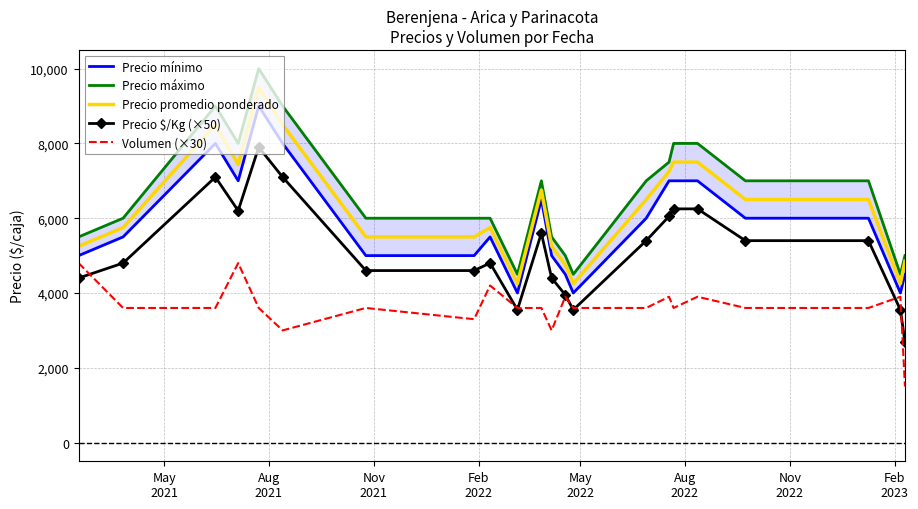

Reading right to left, transcribe all the data shown in this chart.

Precio mínimo: 4500	4000	6000	6000	7000	7000	7000	6000	4000	4500	5000	6500	4000	5500	5000	5000	8000	9000	7000	8000	5500	5000
Precio máximo: 5000	4500	7000	7000	8000	8000	7500	7000	4500	5000	5500	7000	4500	6000	6000	6000	9000	10000	8000	9000	6000	5500
Precio promedio ponderado: 4850	4250	6500	6500	7500	7500	7250	6500	4250	4750	5250	6750	4250	5750	5500	5500	8500	9500	7438	8500	5750	5250
Precio $/Kg (×50): 2700	3550	5400	5400	6250	6250	6050	5400	3550	3950	4400	5600	3550	4800	4600	4600	7100	7900	6200	7100	4800	4400
Volumen (×30): 1500	3900	3600	3600	3900	3600	3900	3600	3600	3900	3000	3600	3600	4200	3300	3600	3000	3600	4800	3600	3600	4800